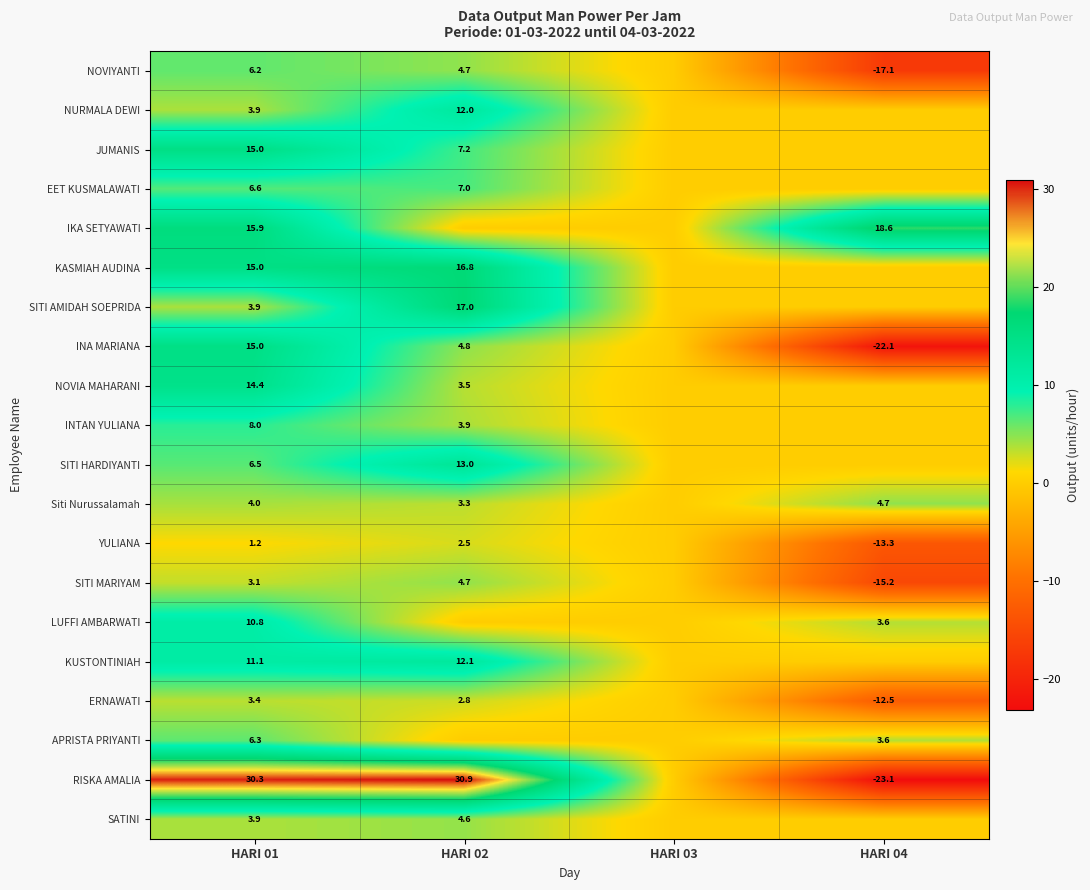

Is the value of NOVIYANTI at HARI 02 greater than the value of SITI HARDIYANTI at HARI 02?

No